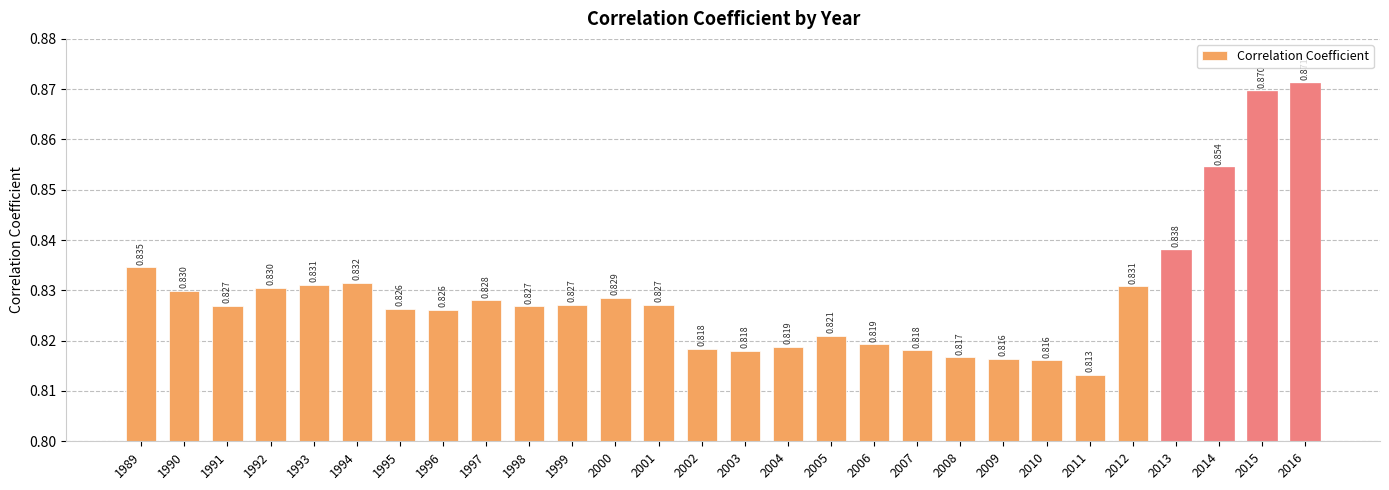

True or false: the data shows 1.4 at 2013.

False